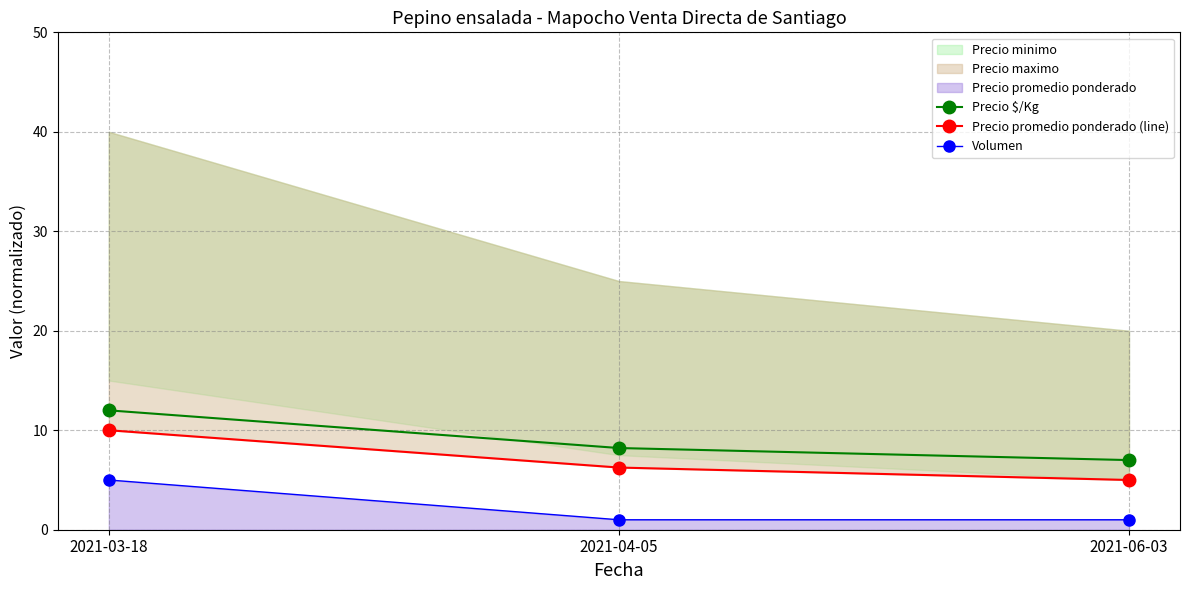

Is it true that Precio promedio ponderado (line) equals 6.6 at 2021-06-03?

False